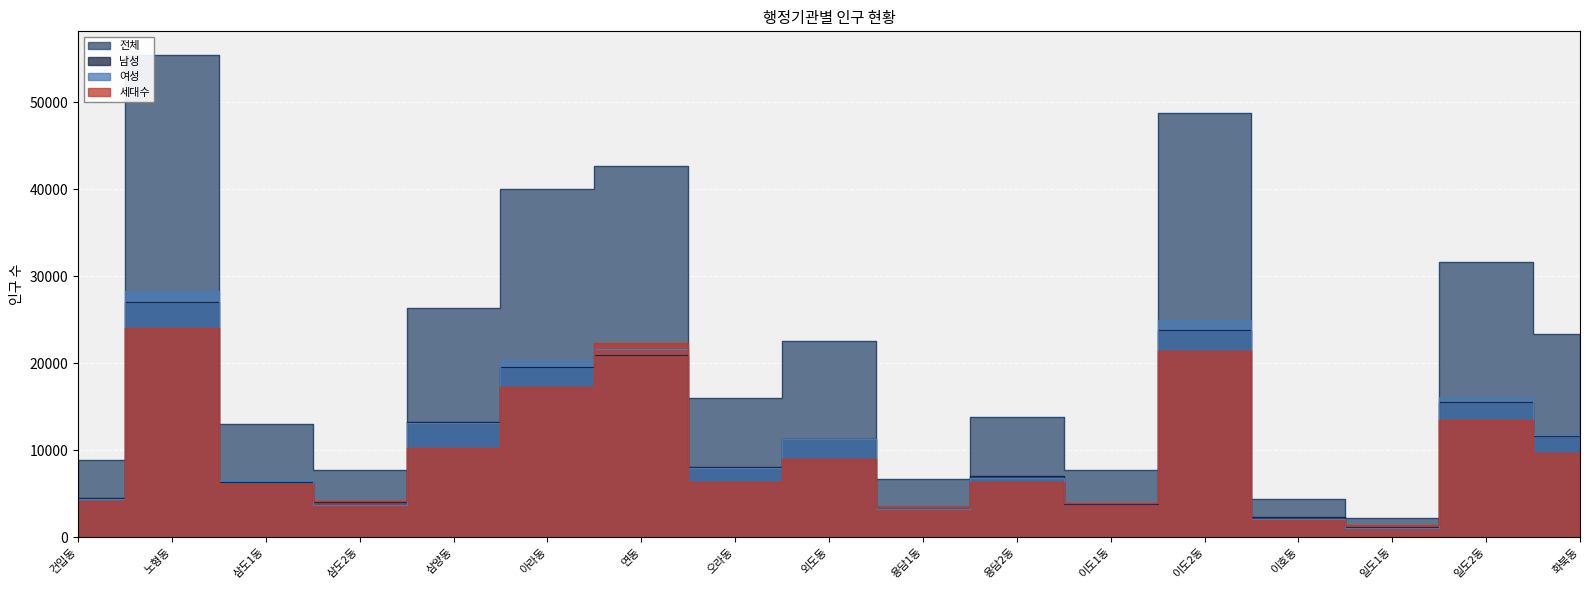

Where is the first local minimum for 세대수?

삼도2동